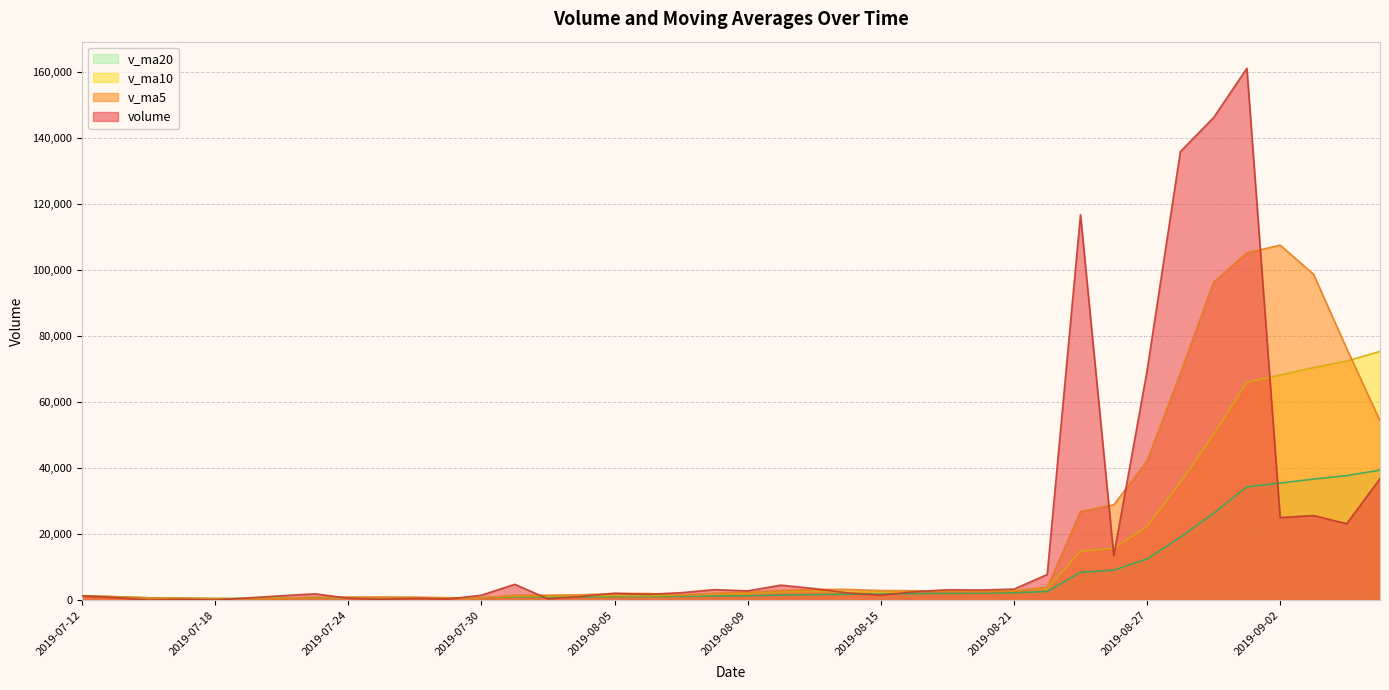

Which series has the largest total across all categories?

volume